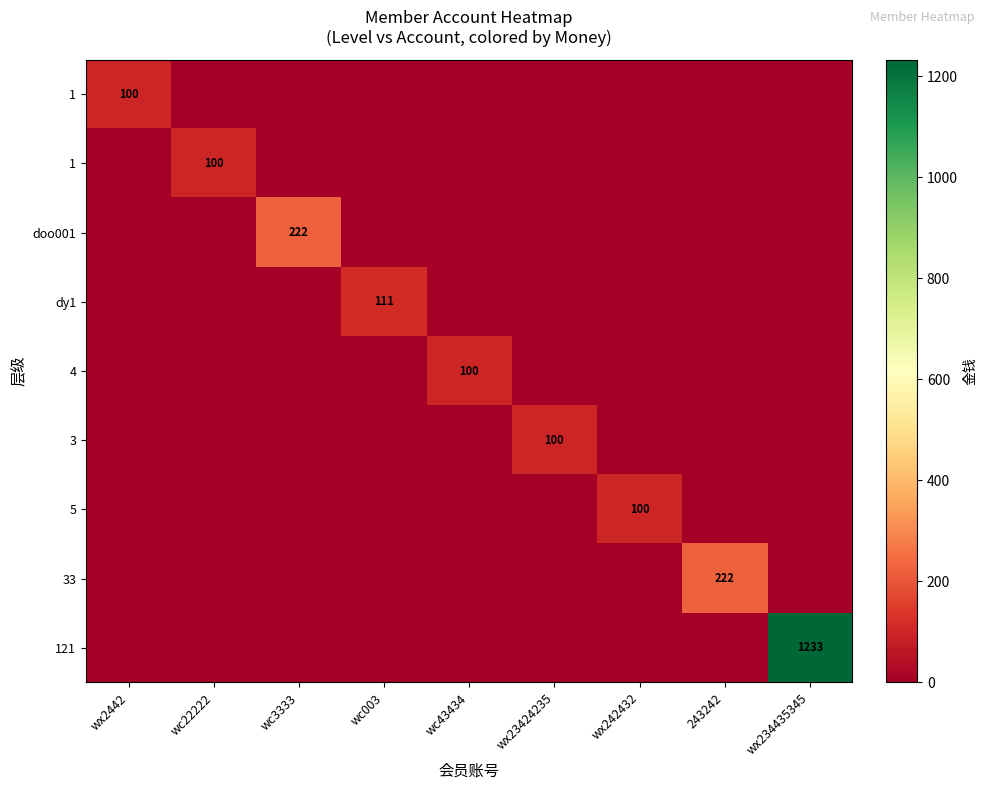

Between wc22222 and wc43434, which is larger?

wc22222